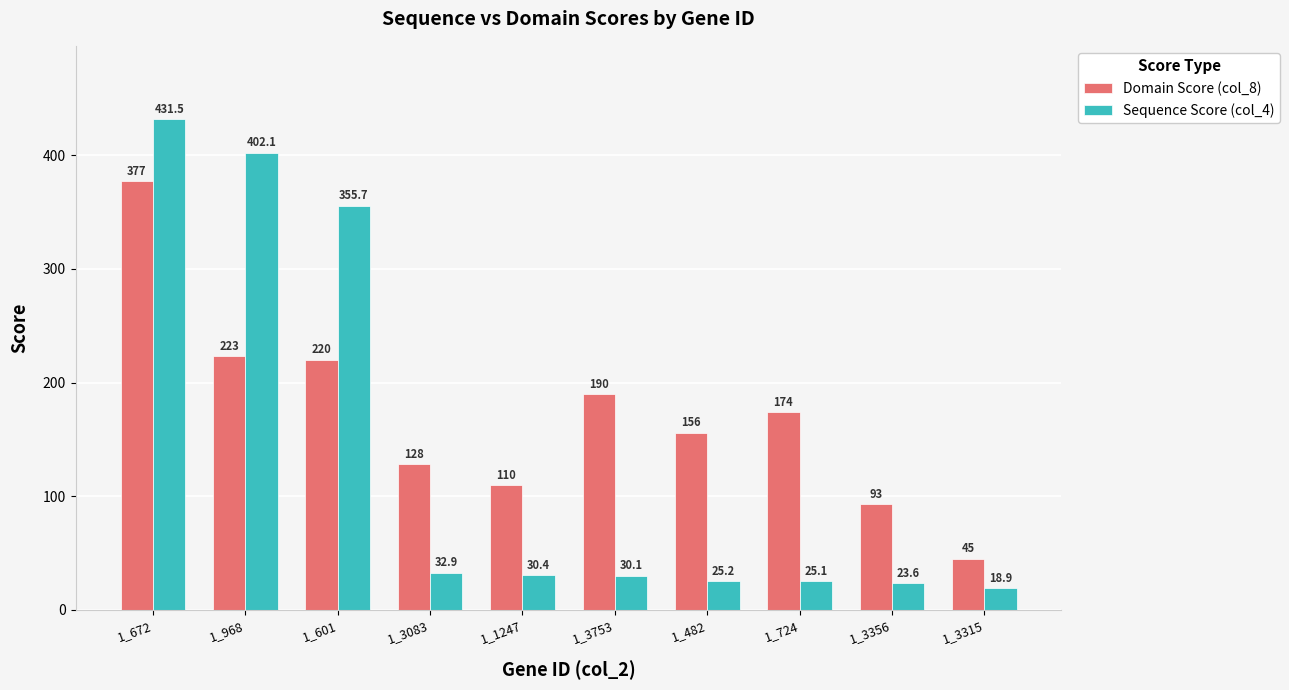

Reading left to right, what are all the values shown in this chart?

Domain Score (col_8): 1_672=377.0	1_968=223.0	1_601=220.0	1_3083=128.0	1_1247=110.0	1_3753=190.0	1_482=156.0	1_724=174.0	1_3356=93.0	1_3315=45.0
Sequence Score (col_4): 1_672=431.5	1_968=402.1	1_601=355.7	1_3083=32.9	1_1247=30.4	1_3753=30.1	1_482=25.2	1_724=25.1	1_3356=23.6	1_3315=18.9